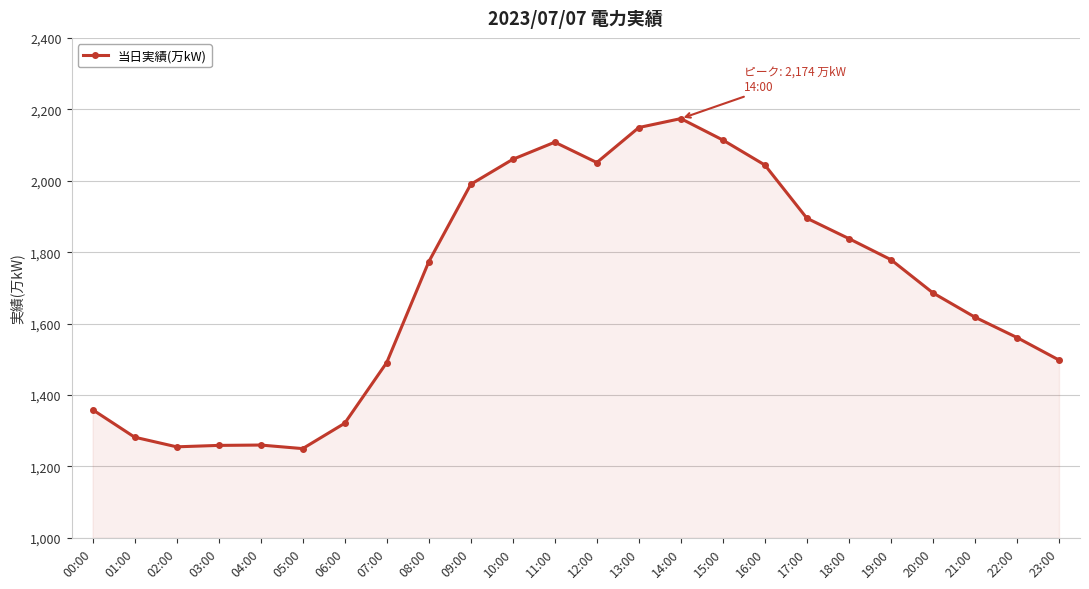

What is the average value?

1701